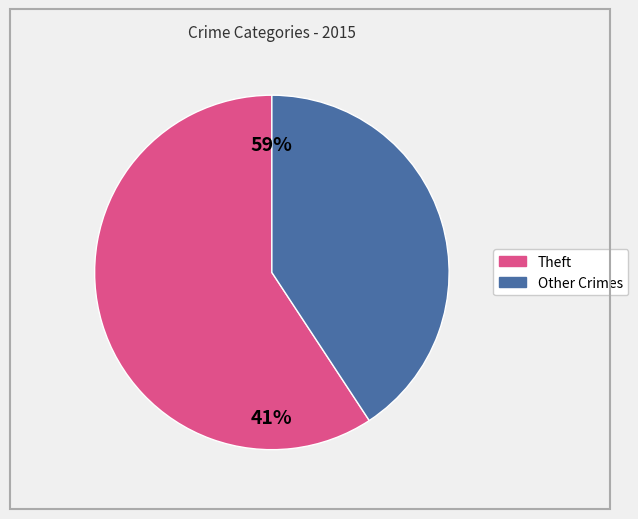

Is Theft the majority of the pie?

Yes